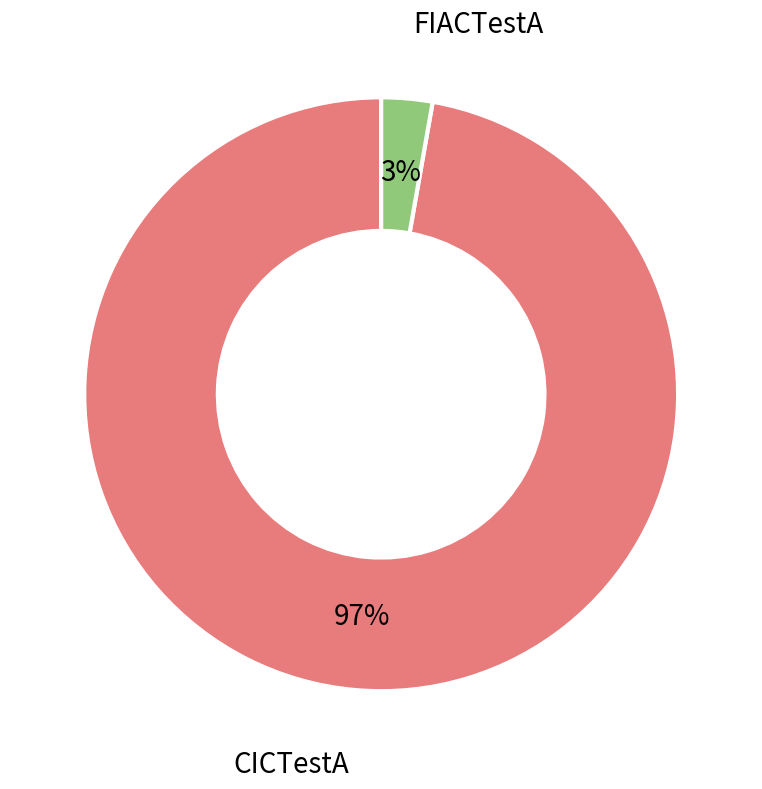

What percentage is the CICTestA slice, to the nearest percent?

97%